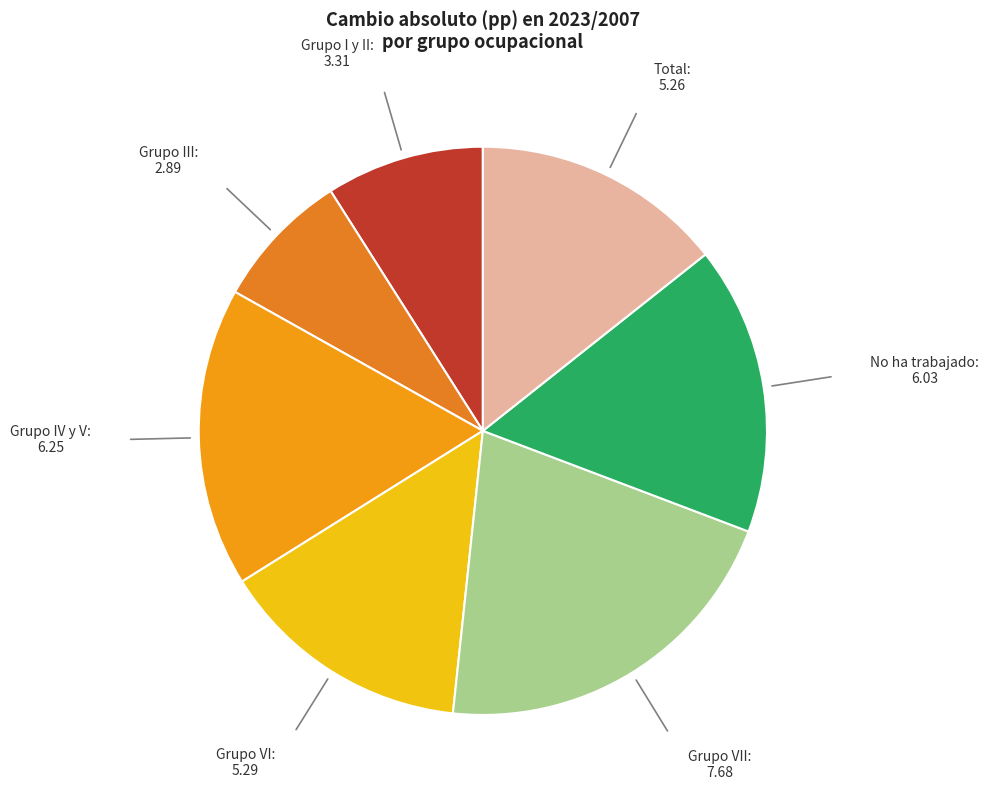

Is it true that Grupo VII is 11% of the pie?

False